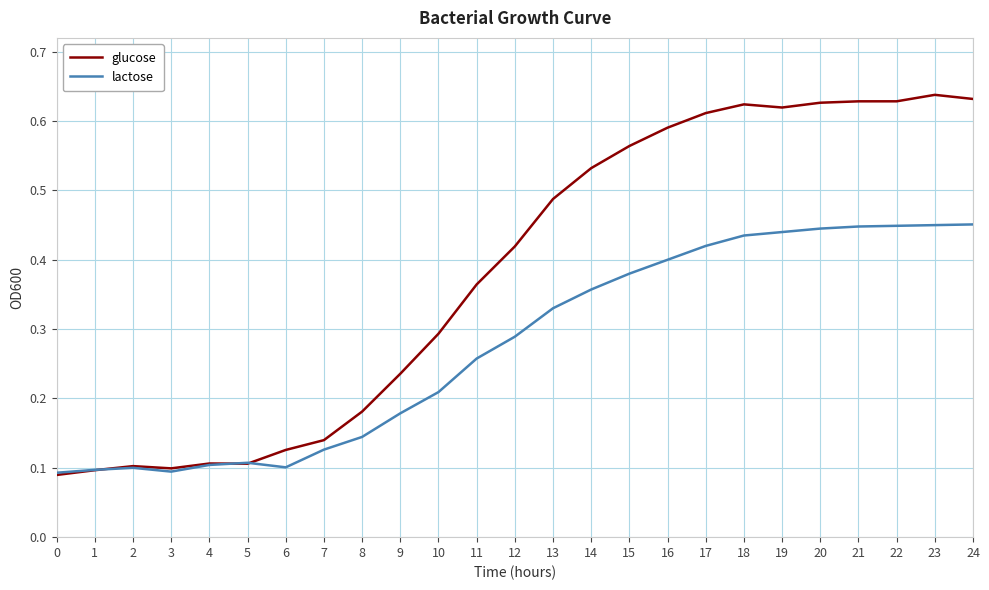

What is the total value across all series at 20?

1.1